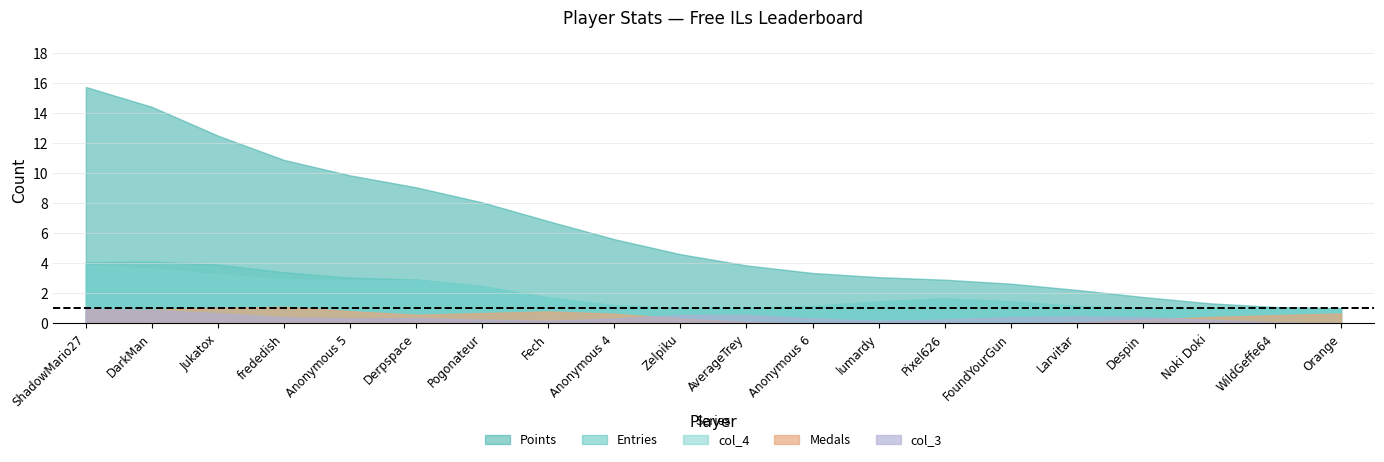

What is the difference between the second highest and minimum values in the Points series?

14